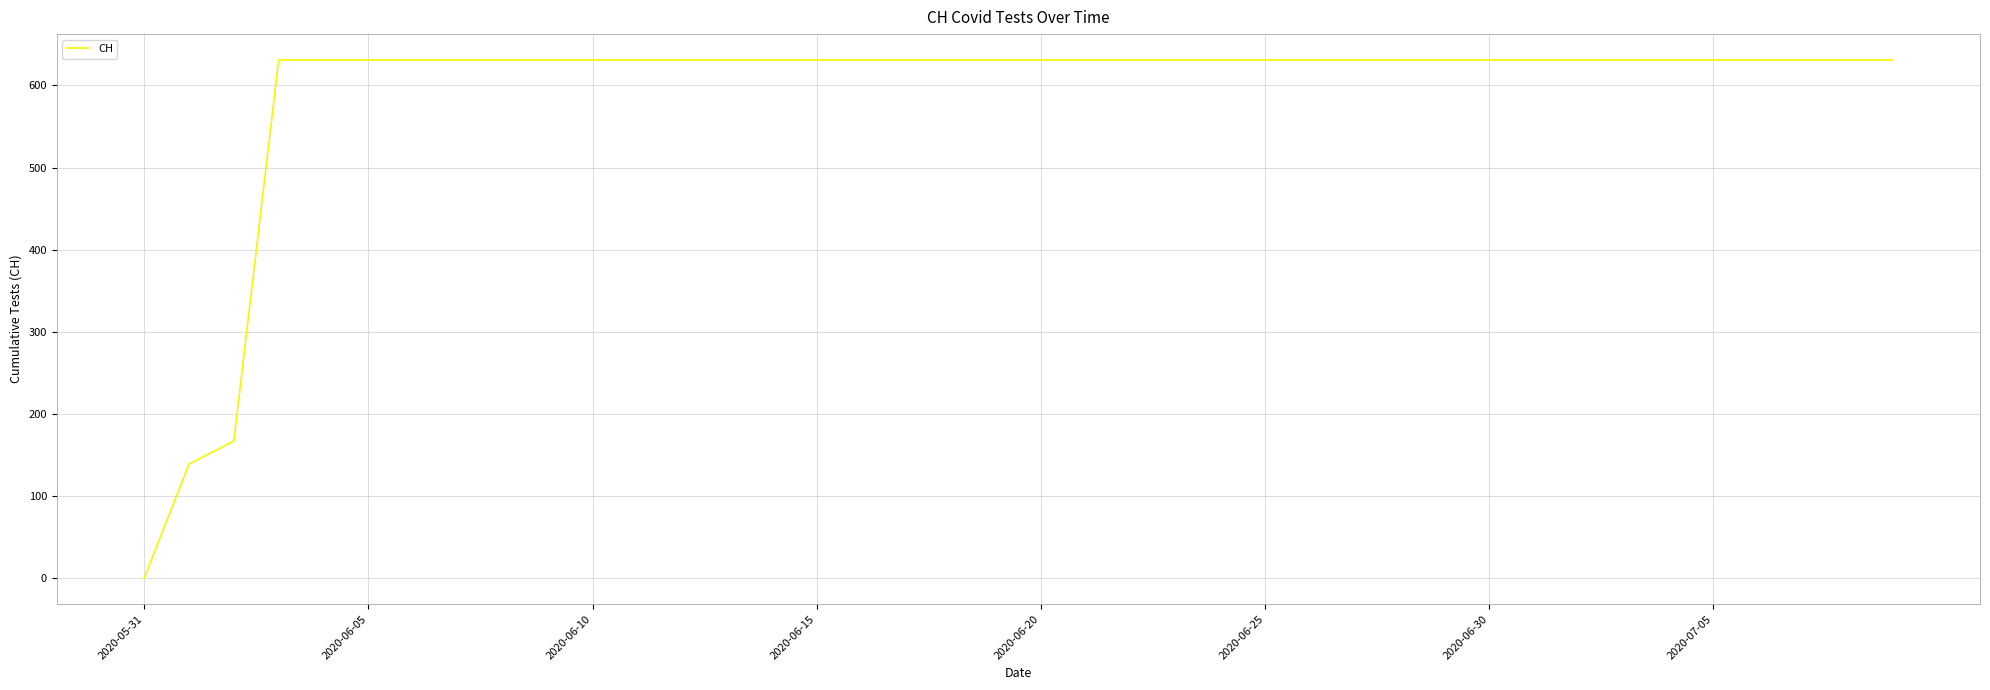

What is the maximum value shown in the chart?

631